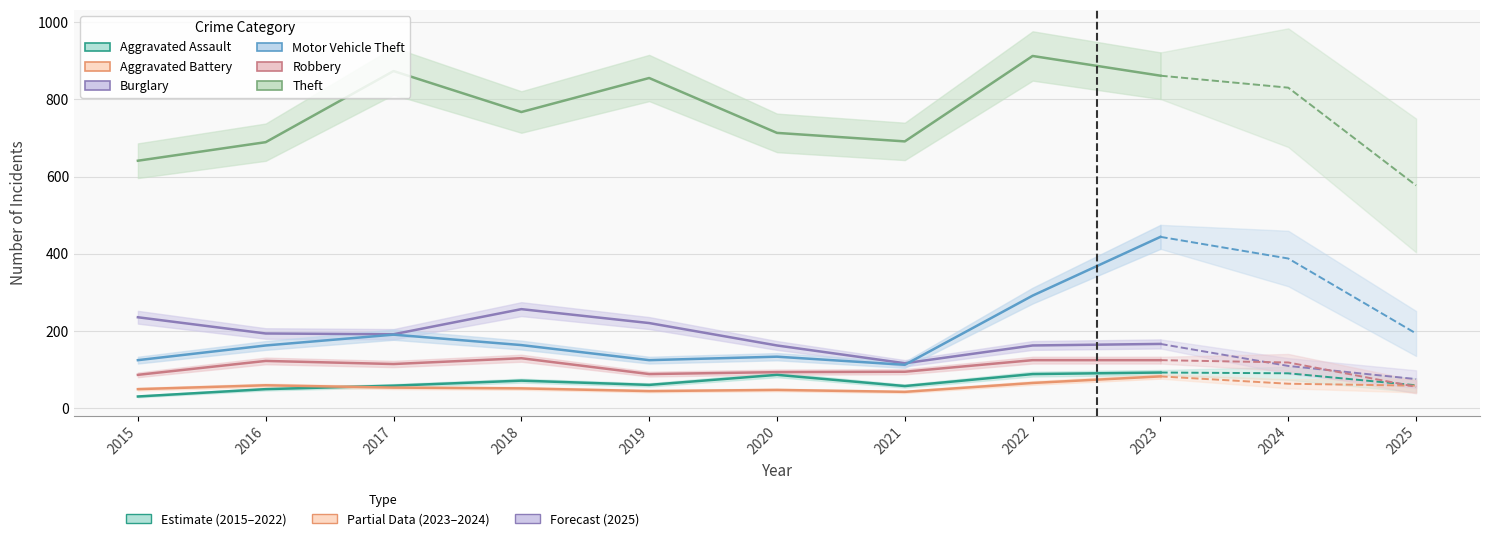

Count the number of data series in this chart.

6